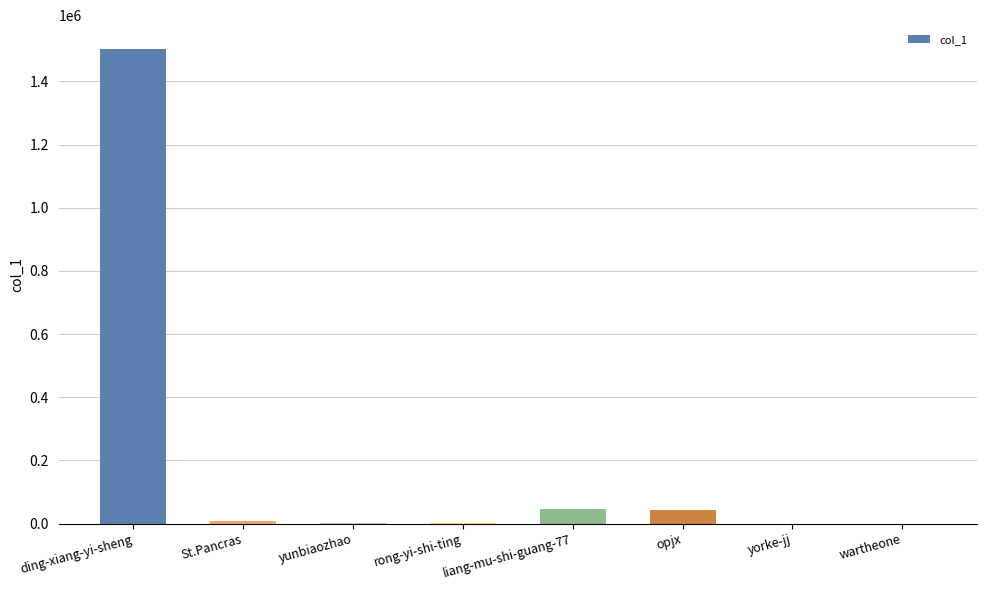

Between rong-yi-shi-ting and liang-mu-shi-guang-77, which is larger?

liang-mu-shi-guang-77